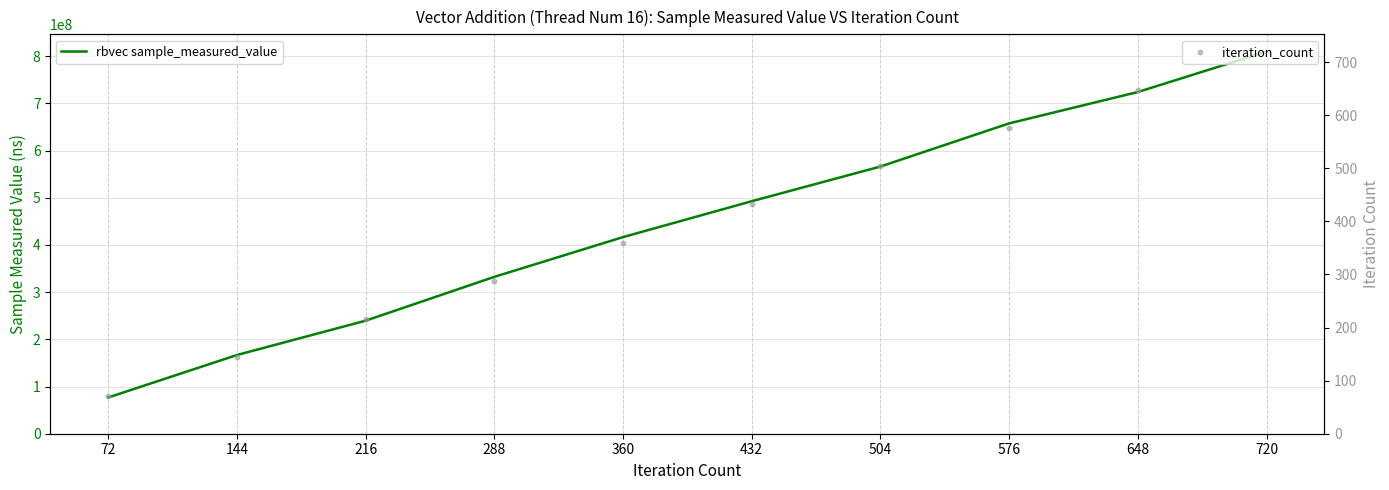

What is the total value across all series at 648?

724014436